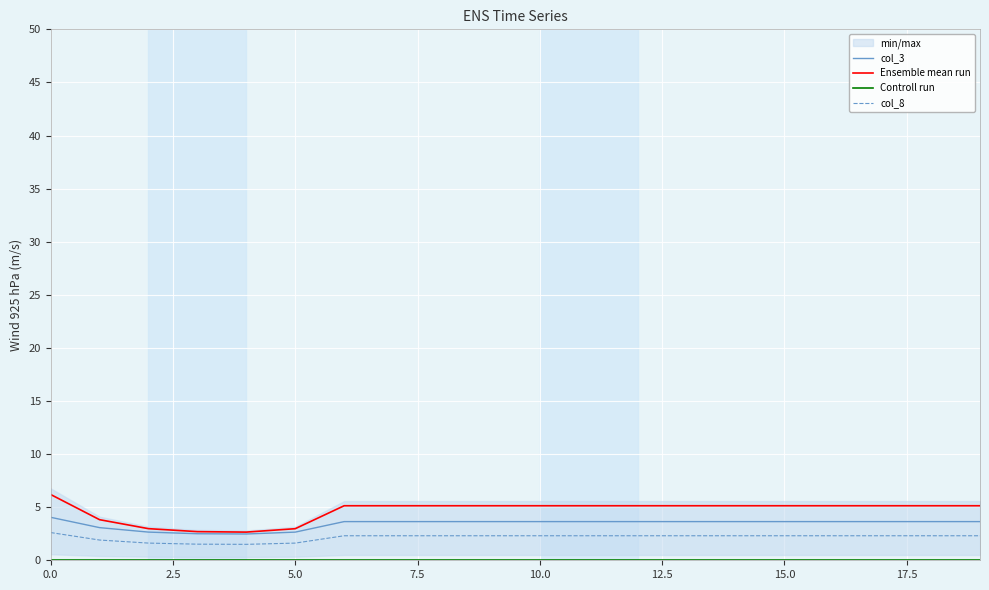

The value of col_3 at 10.0 is 3.6. True or false?

True